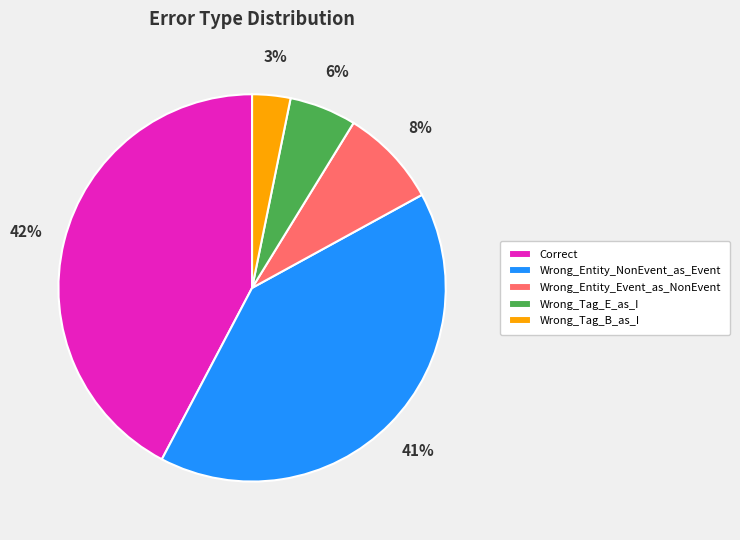

True or false: Wrong_Tag_B_as_I accounts for 17% of the total.

False